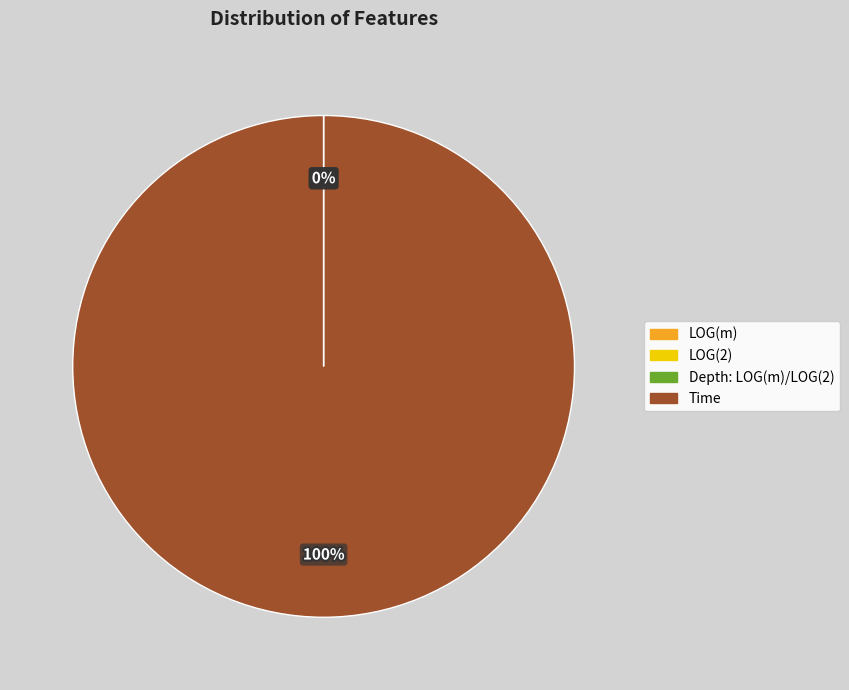

Which category has the biggest portion of the pie?

Time